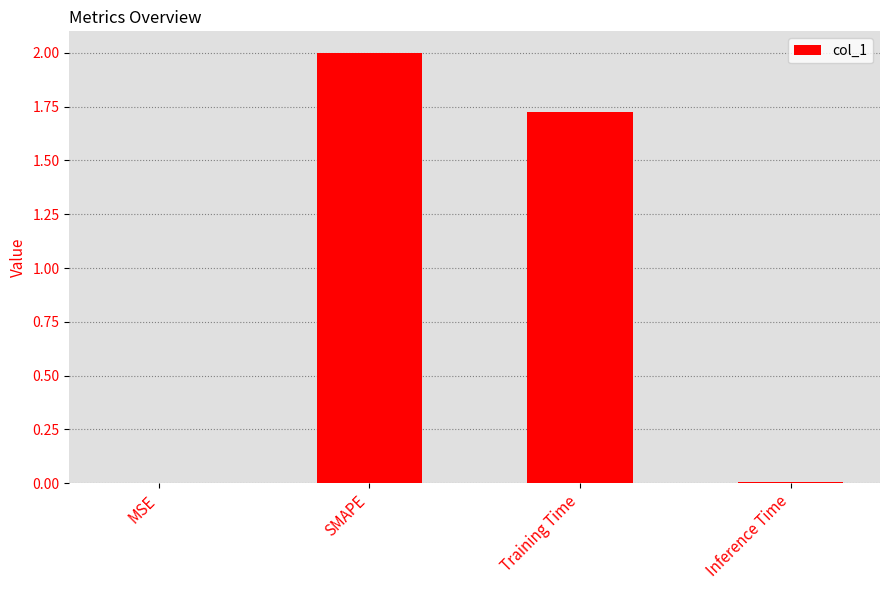

What is the greatest value displayed?

2.0